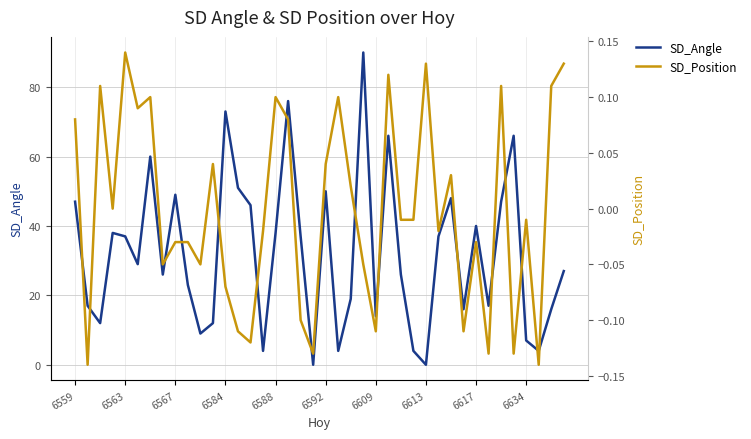

At which category is the sum across all series the highest?

23